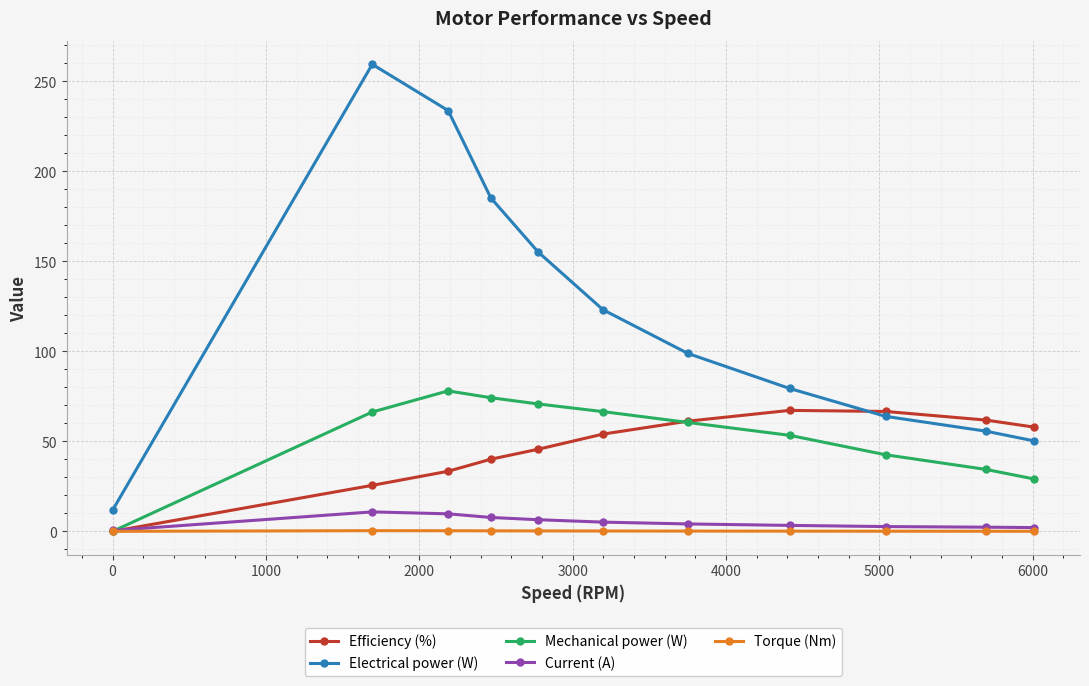

True or false: Mechanical power (W) and Electrical power (W) intersect in this chart.

False